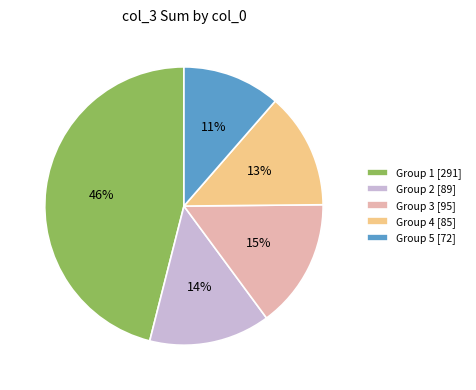

To the nearest percent, what is the average slice percentage?

20%